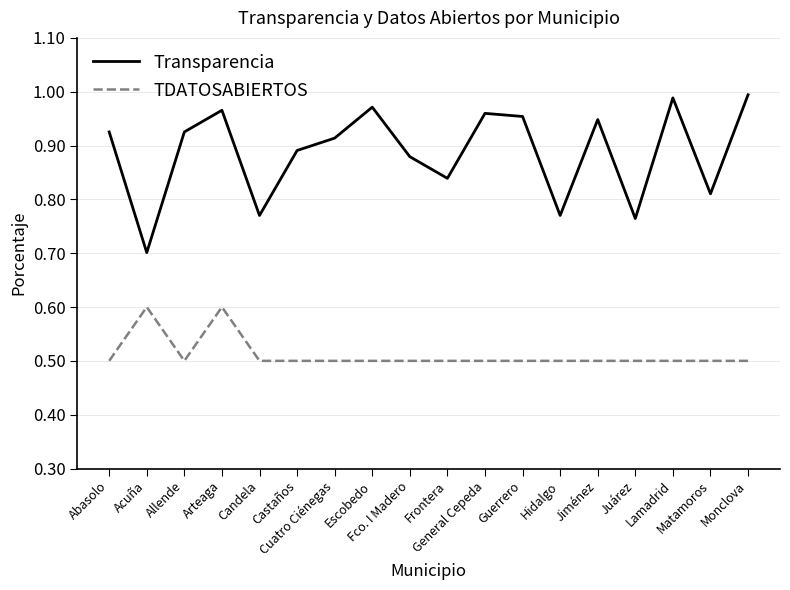

Which series has the largest total across all categories?

Transparencia